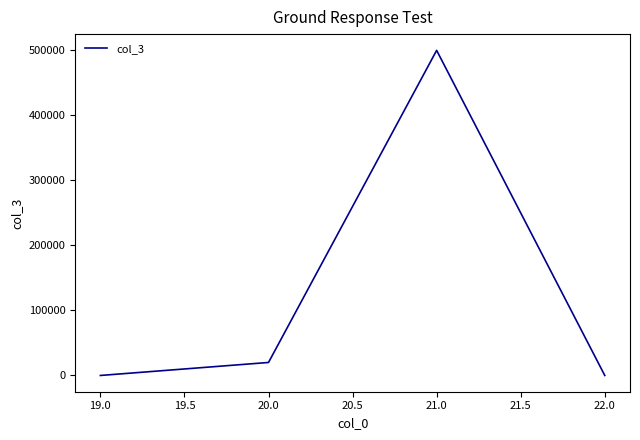

True or false: there are more than 2 points higher than both neighbors.

False